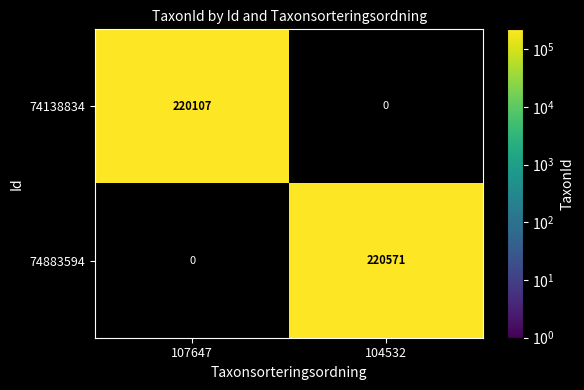

Reading left to right, transcribe all the data shown in this chart.

74138834: 220107	0
74883594: 0	220571